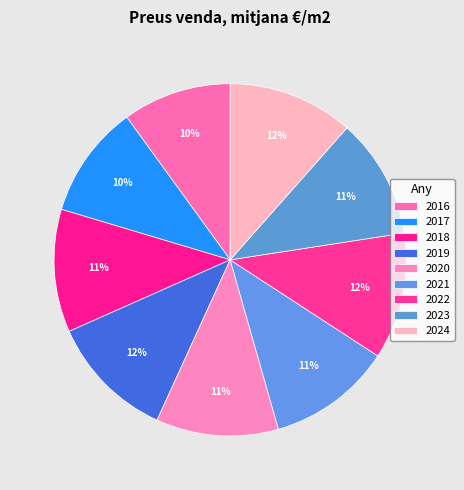

Does 2020 account for over 50% of the chart?

No